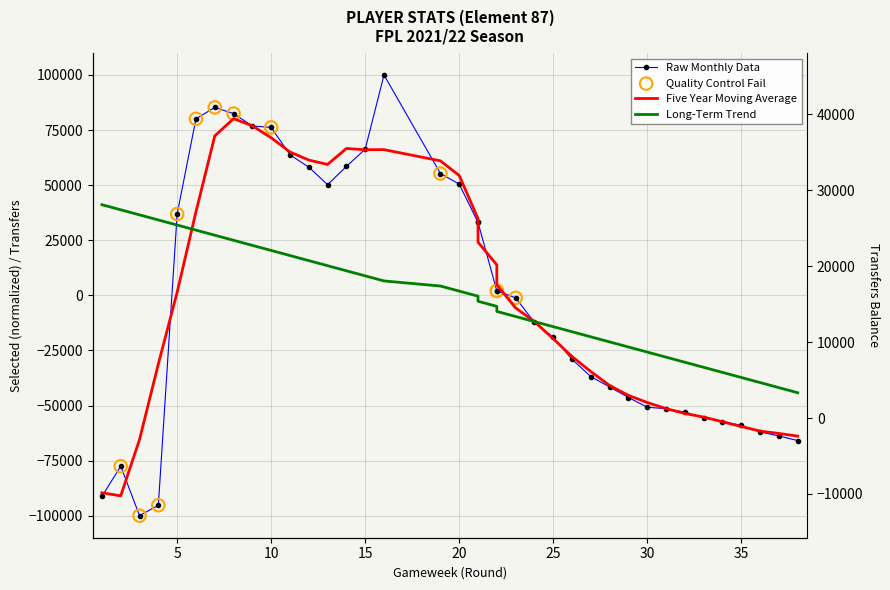

At how many categories does at least one series exceed -22259?

38